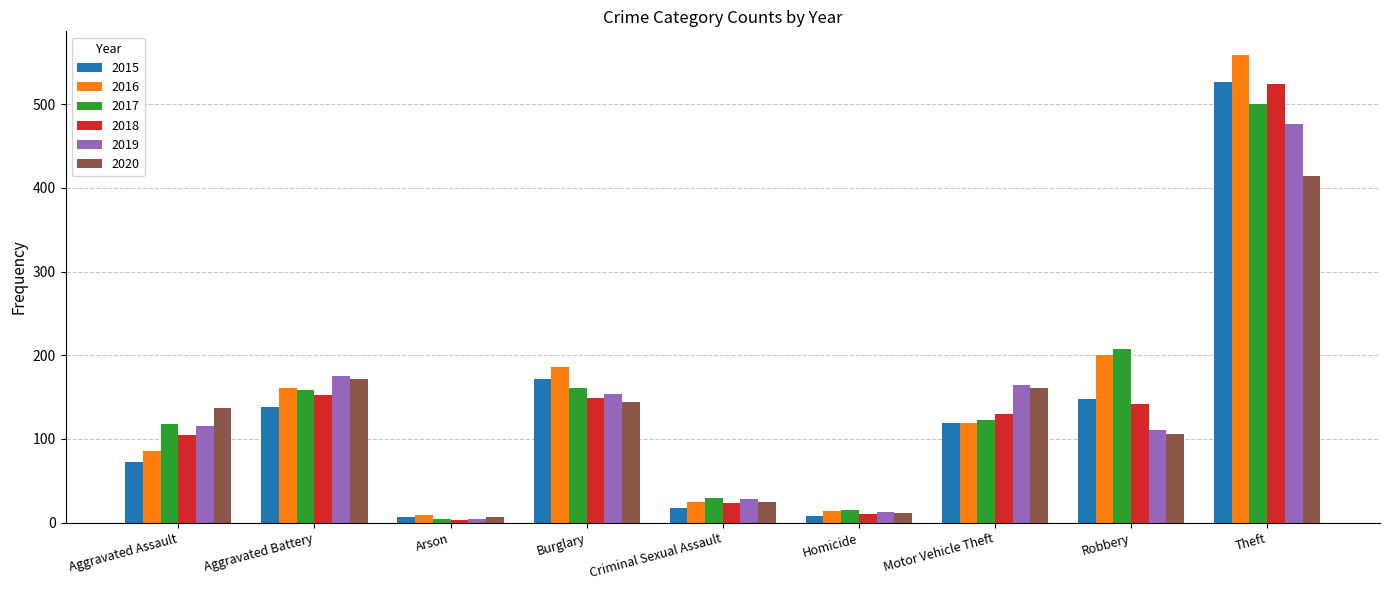

At which category is the sum across all series the highest?

Theft